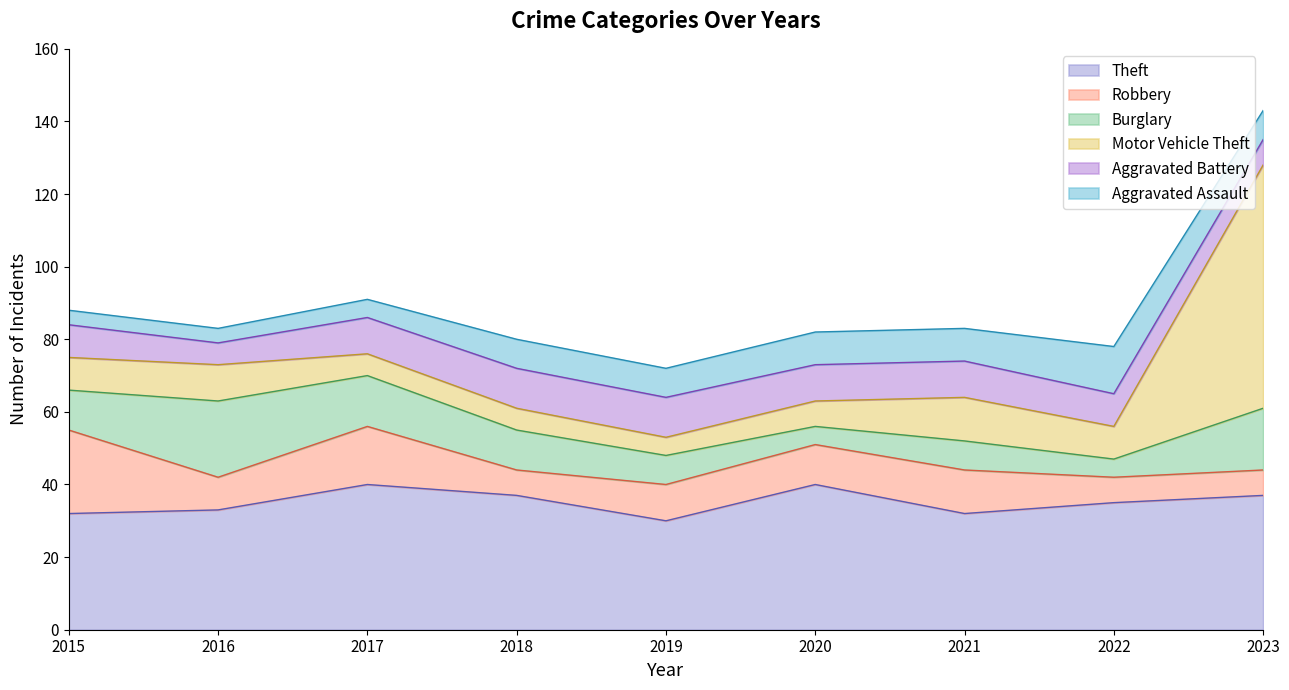

List the series in order of their peak value, lowest first.

Aggravated Battery, Aggravated Assault, Burglary, Robbery, Theft, Motor Vehicle Theft